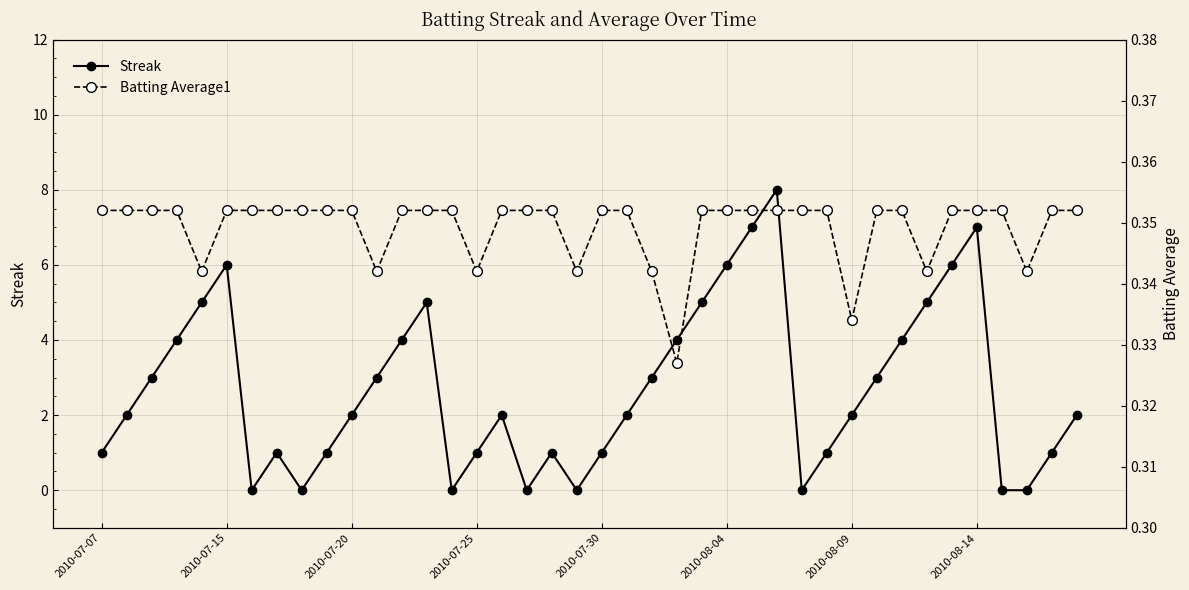

The Streak series shows 9 at 2010-07-15. True or false?

False